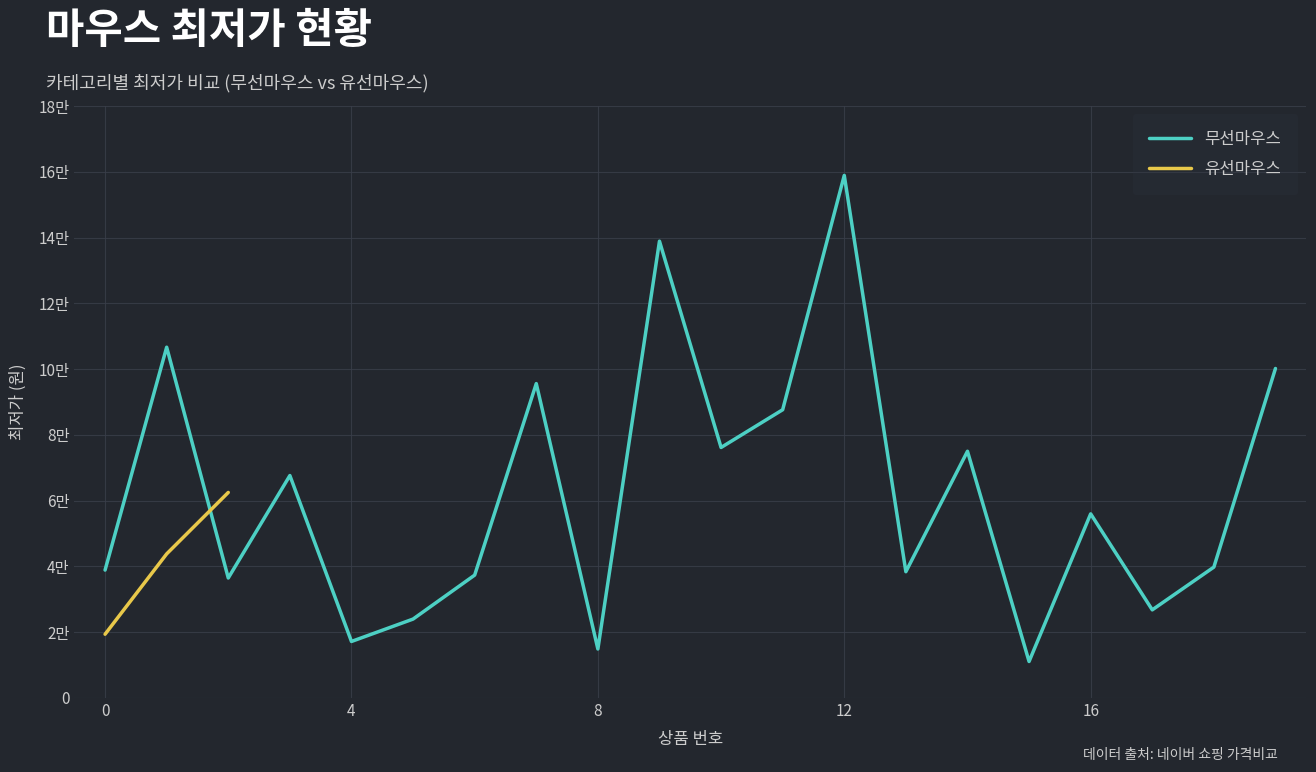

Is this an area chart (filled region under the line)?

No